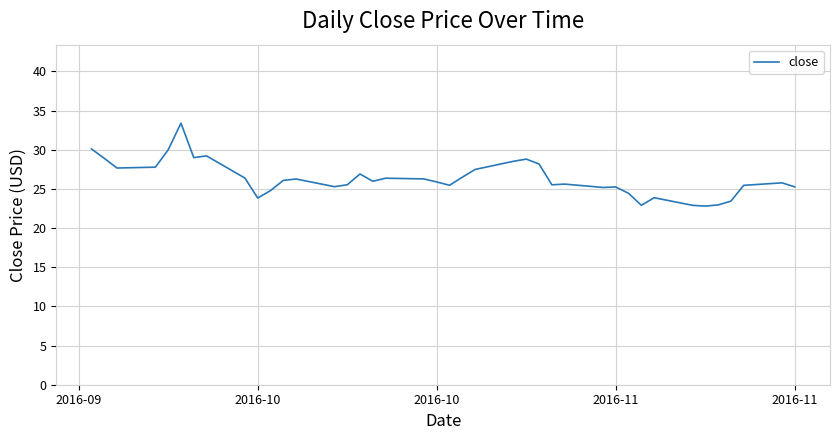

What is the difference between the maximum and second lowest values?

10.5